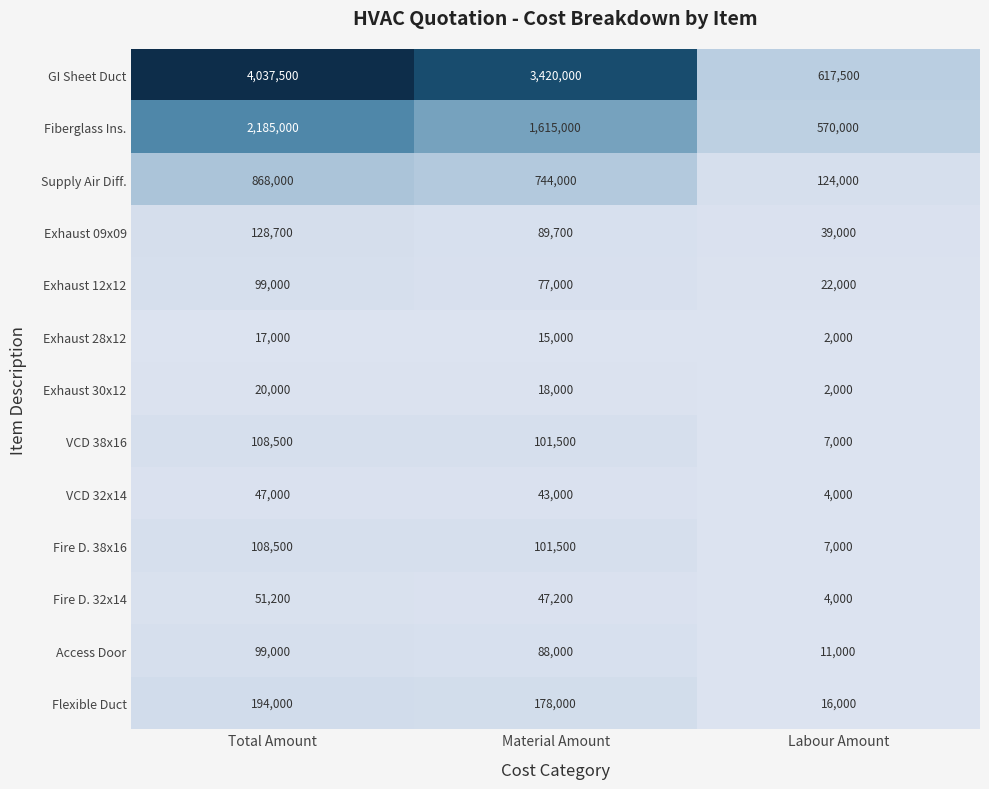

Which series changed the most between Material Amount and Labour Amount?

GI Sheet Duct